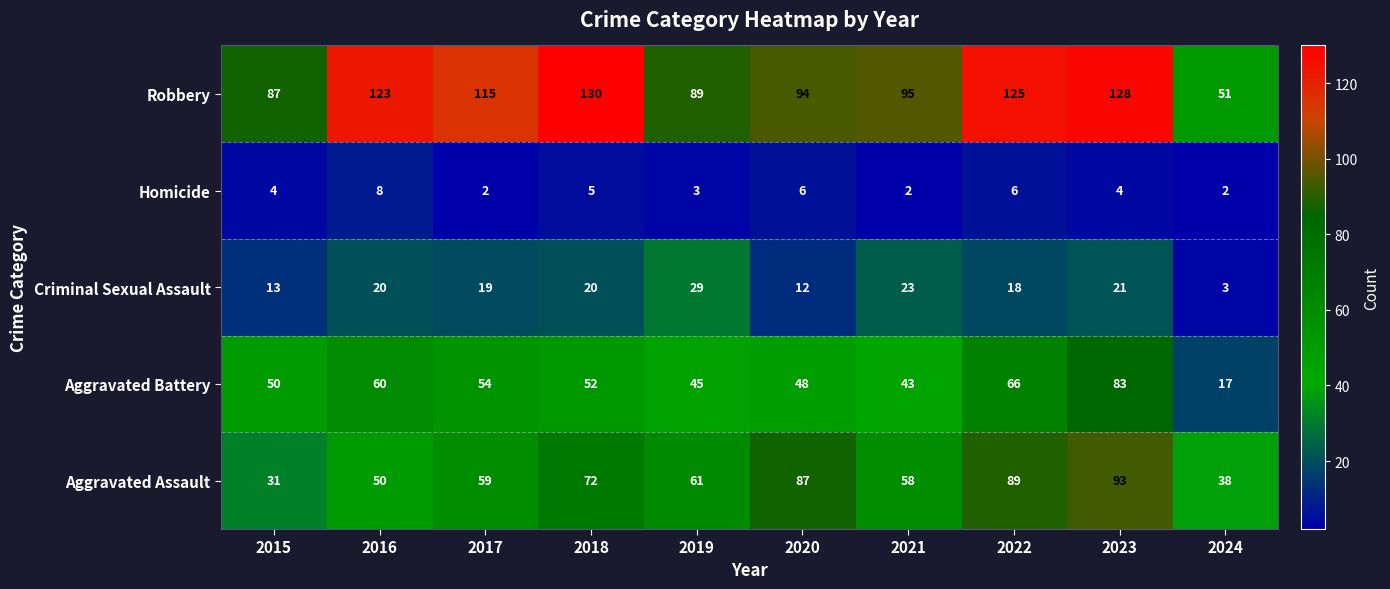

What is the maximum value shown in the chart?

130